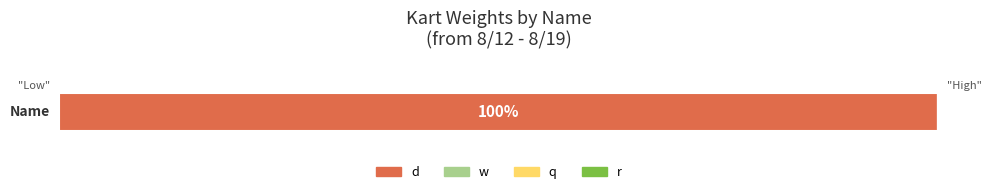

Which has a higher value, w or q?

w